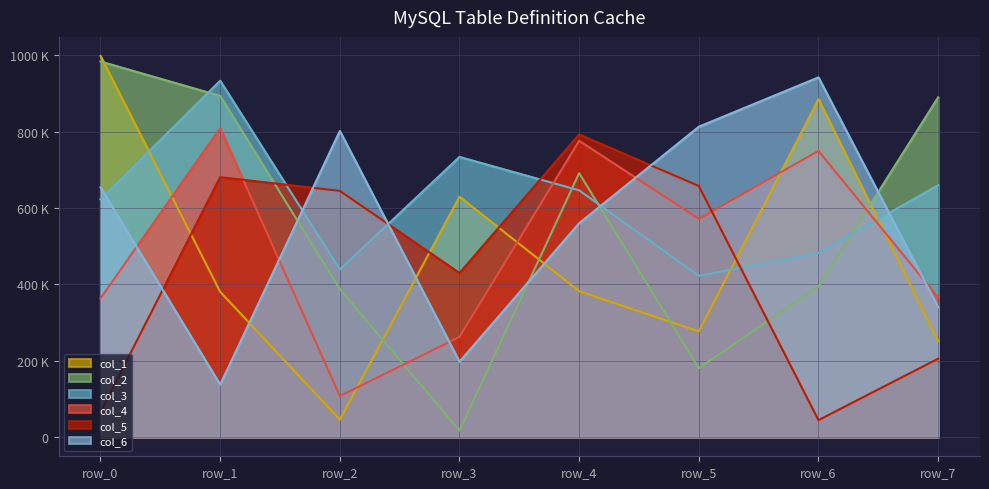

List the labels in order of col_4 value, smallest first.

row_2, row_3, row_0, row_7, row_5, row_6, row_4, row_1